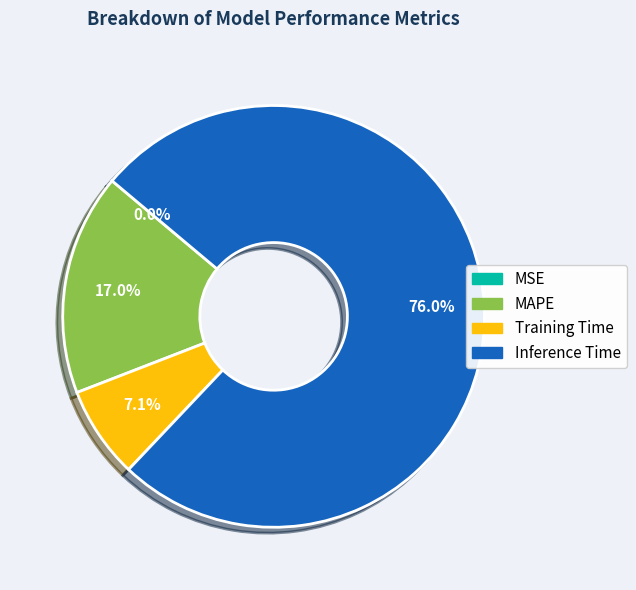

What is the majority slice?

Inference Time